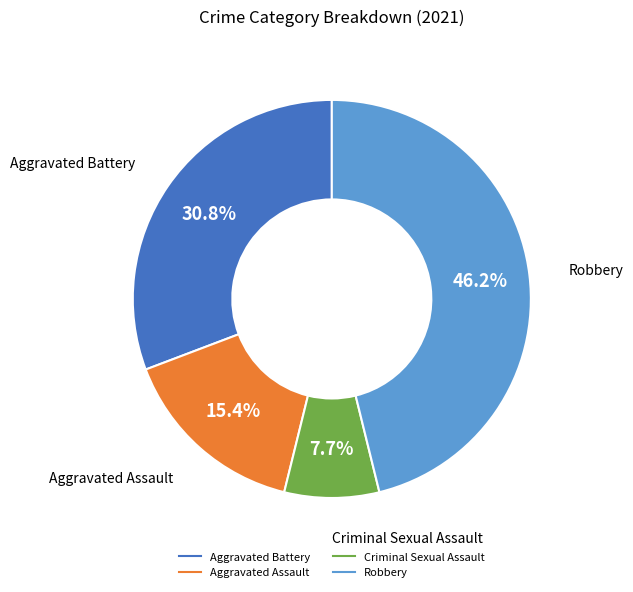

Does Aggravated Battery account for over 50% of the chart?

No